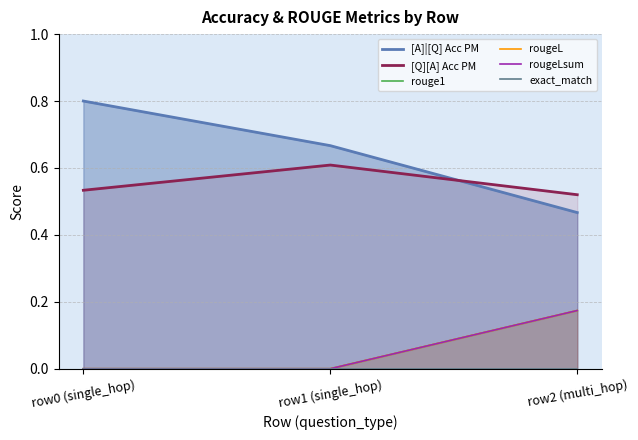

Count the number of categories in the chart.

3